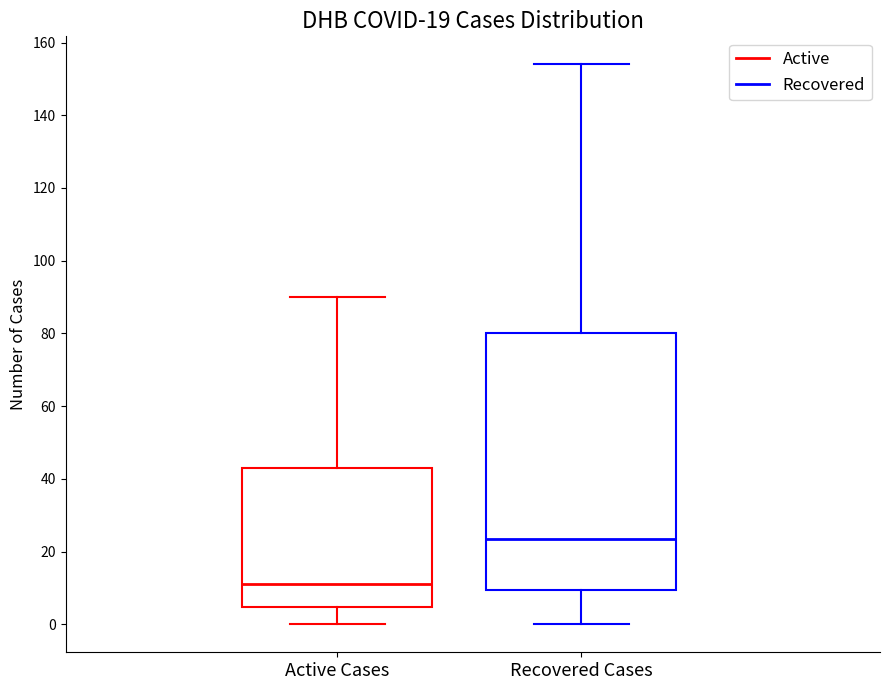

Where does the upper whisker of the box for Active Cases end on the y-axis? The values are not printed on the chart, so give them approximately, as read against the axis.

90